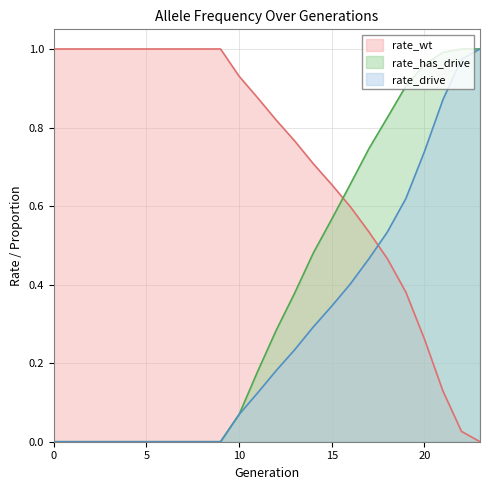

At which category is the sum across all series the highest?

23